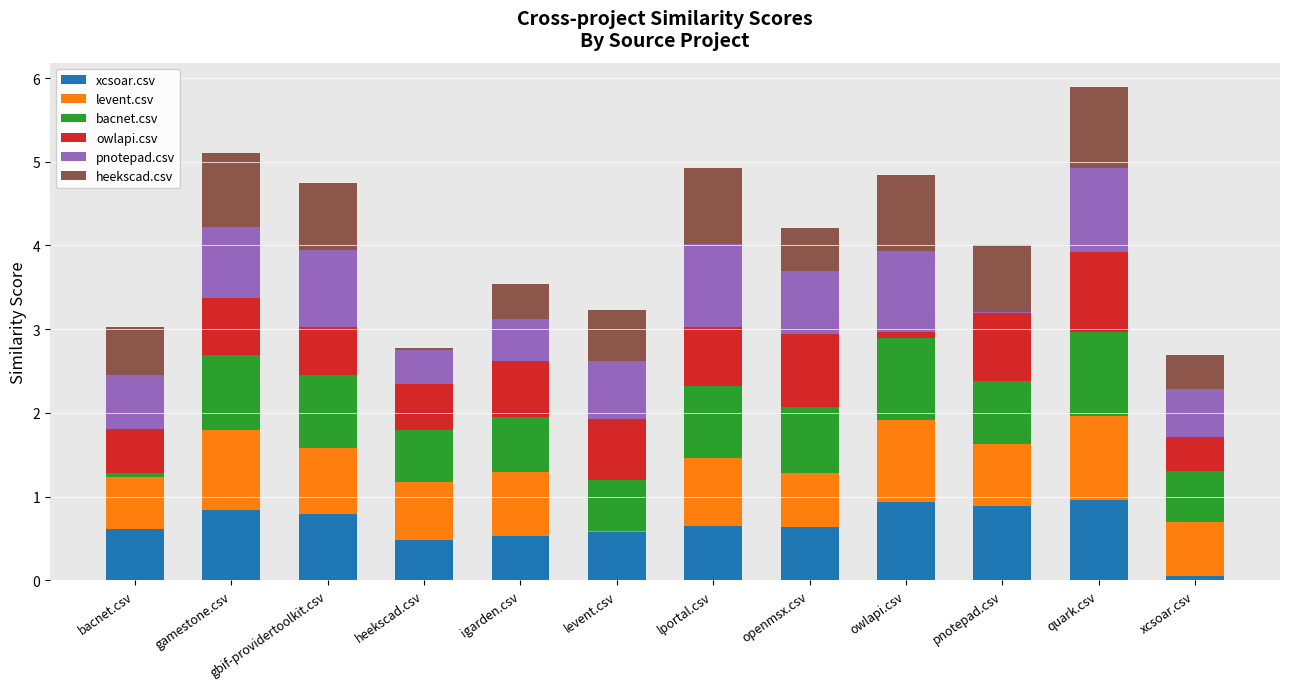

At which label does xcsoar.csv reach its minimum?

xcsoar.csv